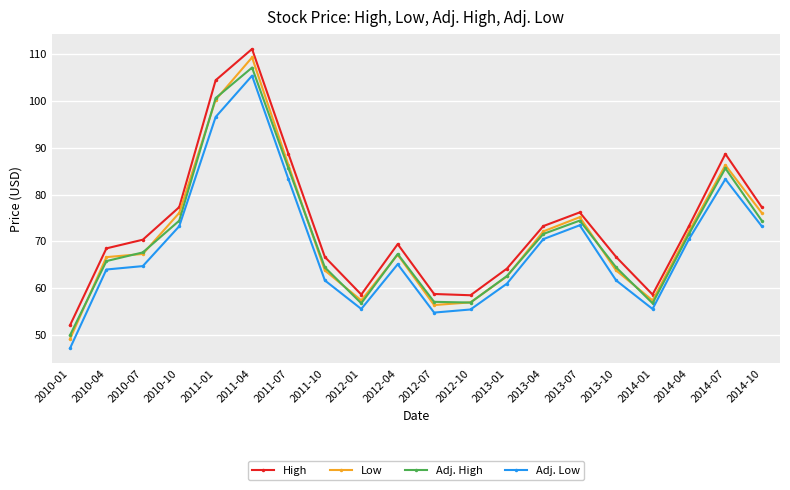

Between 2012-04 and 2013-10, which series saw the biggest shift?

Adj. Low